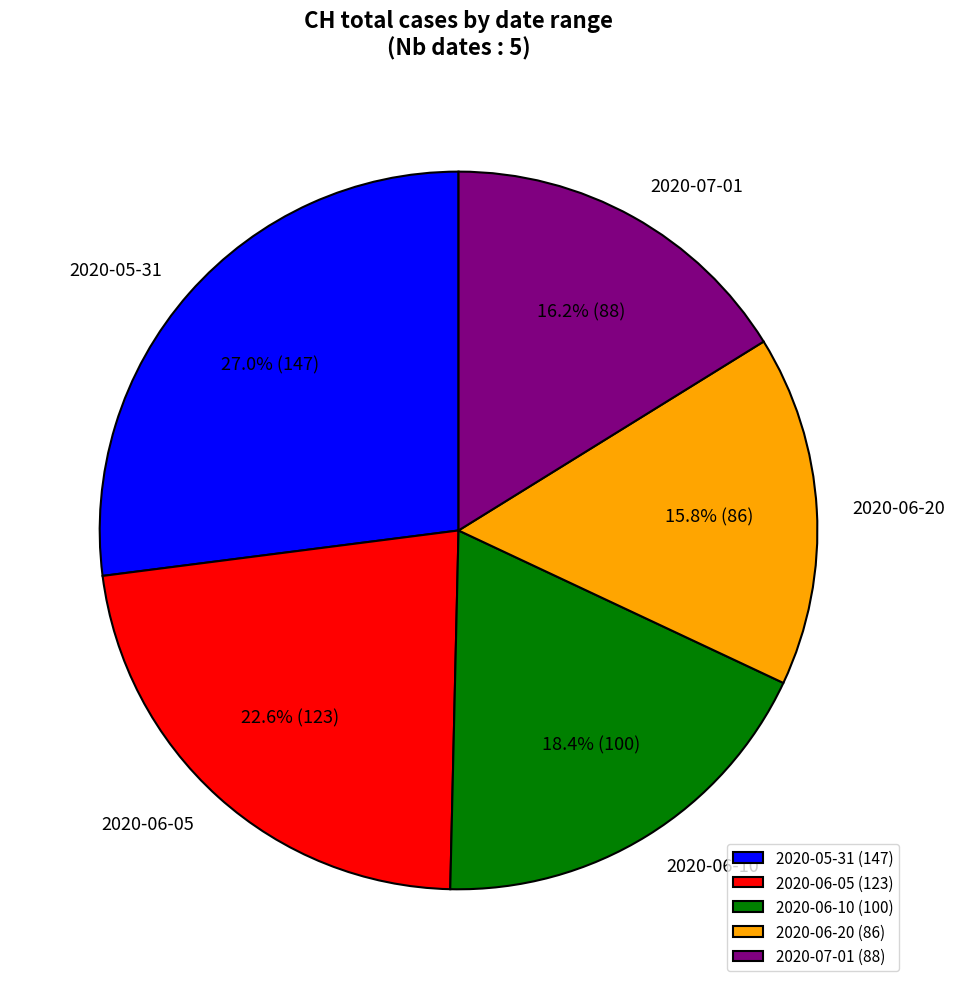

Between 2020-06-10 and 2020-06-05, which is larger?

2020-06-05